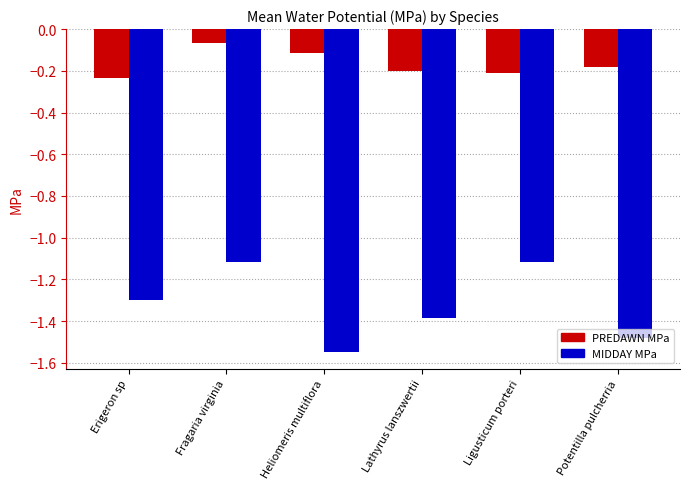

What is the total value across all series at Heliomeris multiflora?

-1.7